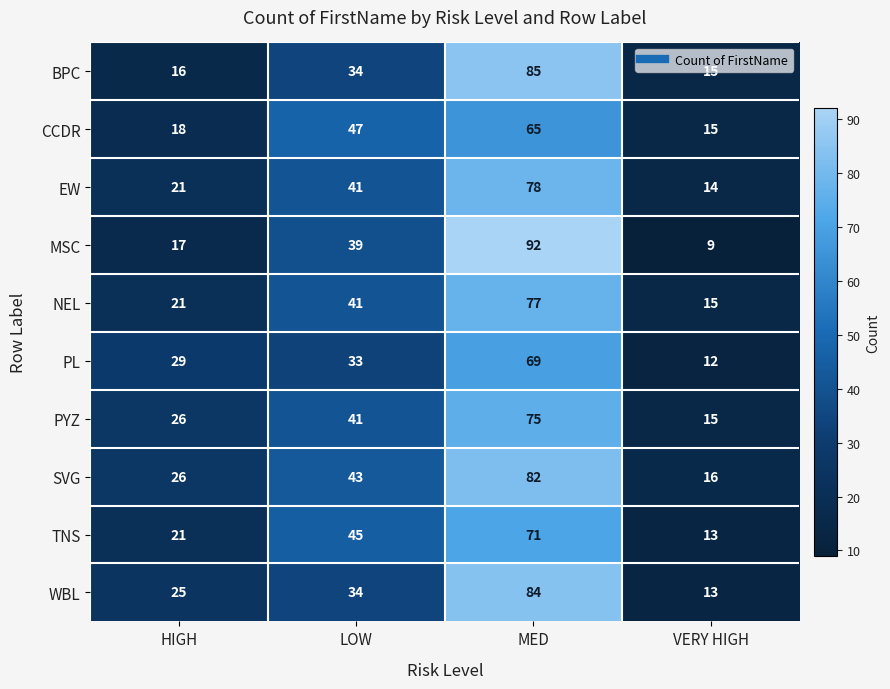

List the labels in order of PYZ value, largest first.

MED, LOW, HIGH, VERY HIGH